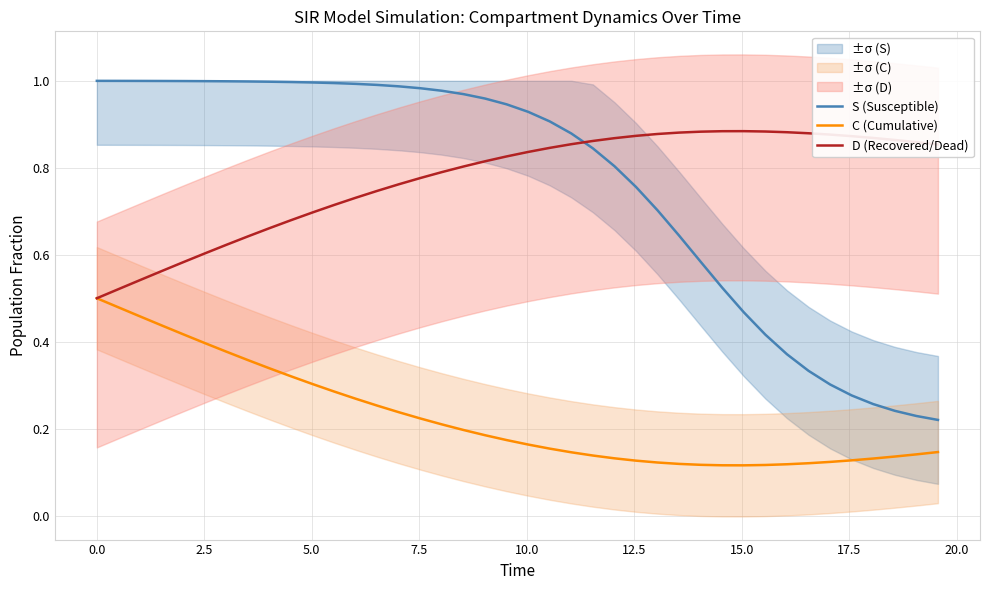

True or false: S (Susceptible) and C (Cumulative) cross at least once.

False